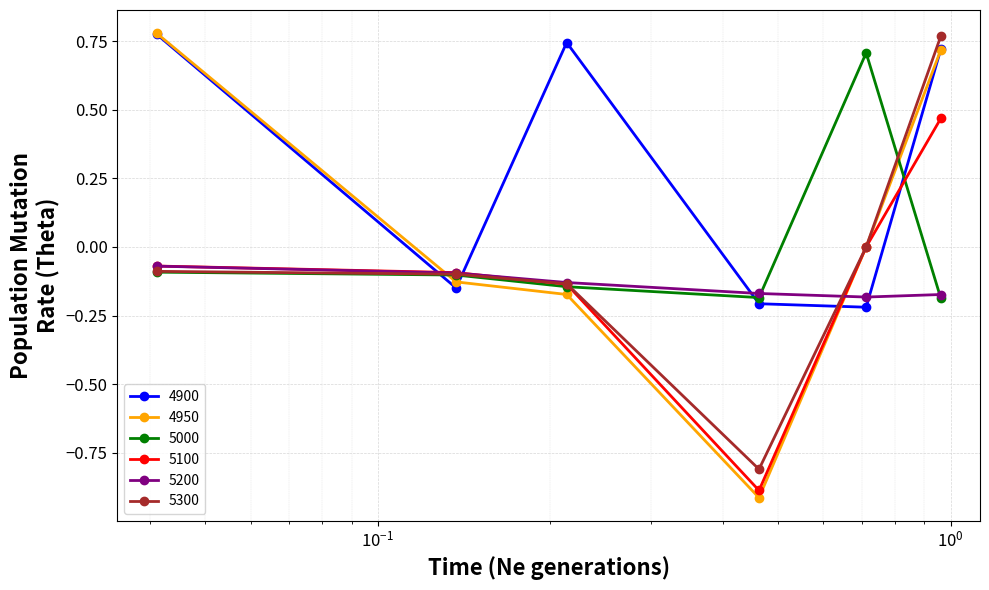

True or false: 4900 has more than 0 interior local peaks.

True